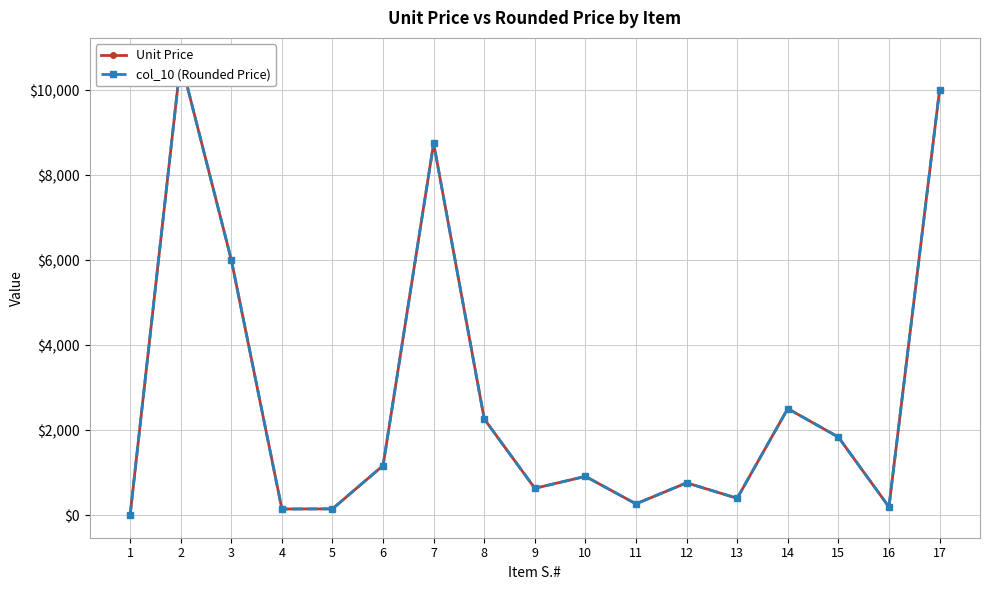

How many interior local valleys does the Unit Price series have?

5